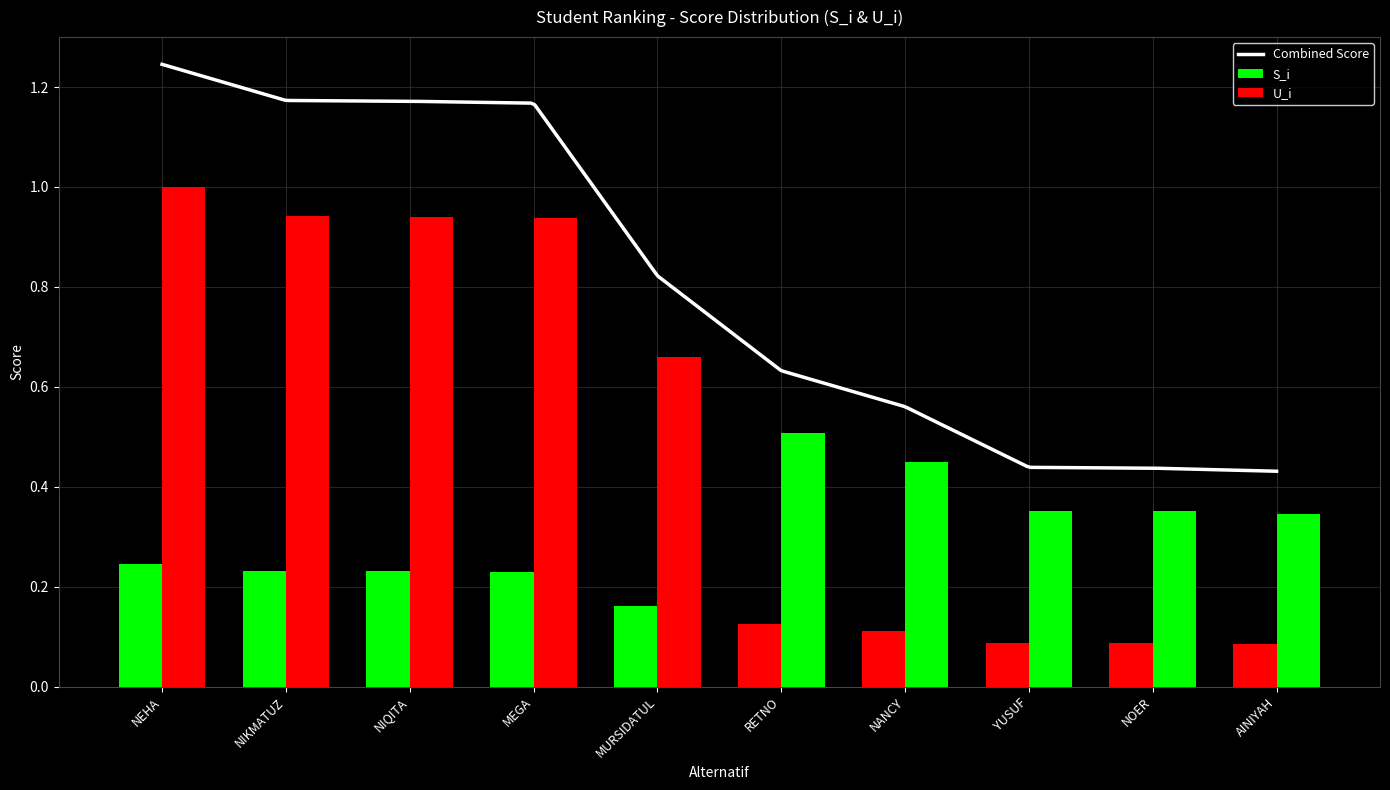

What is the total value across all series at AINIYAH?

0.4